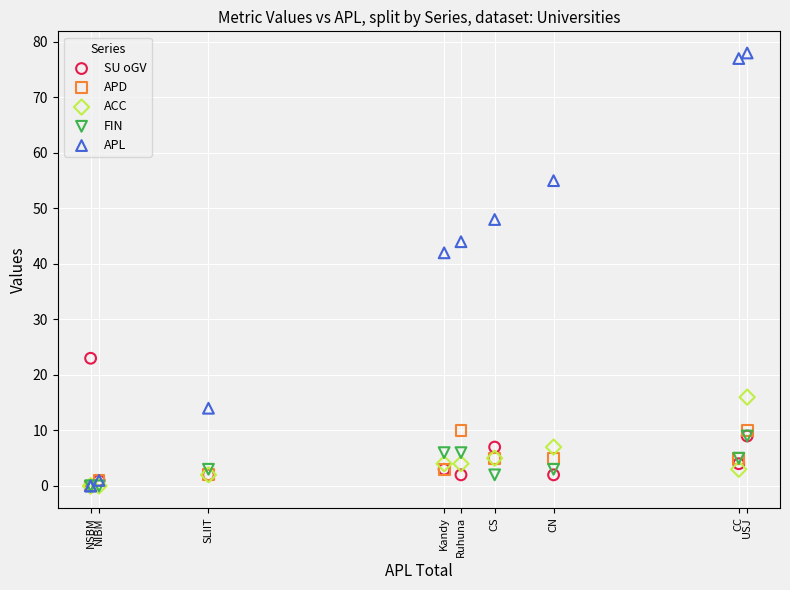

Which series contains the highest Y value?

APL